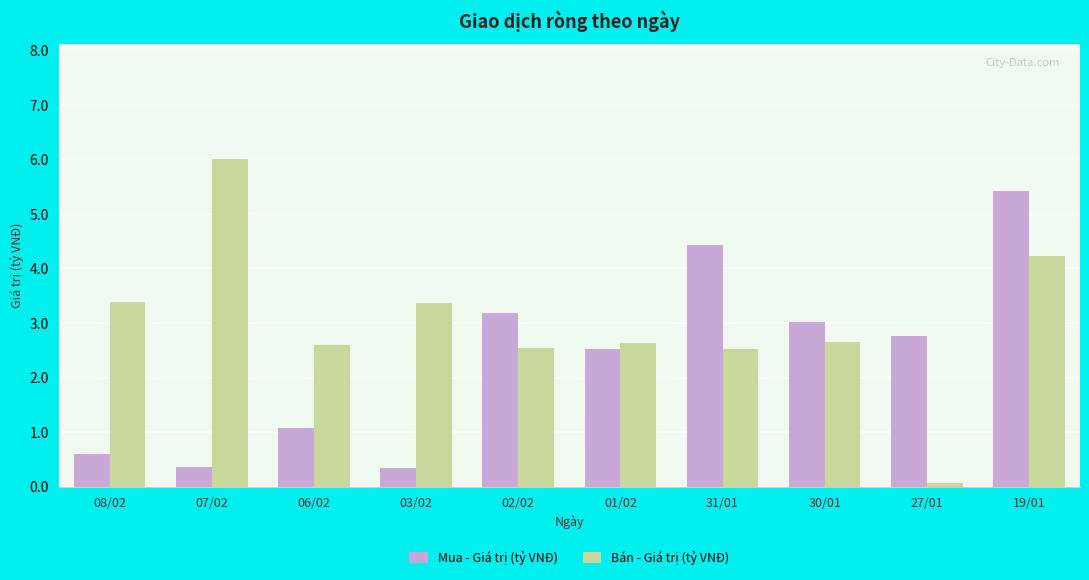

What position from the right is 06/02?

8